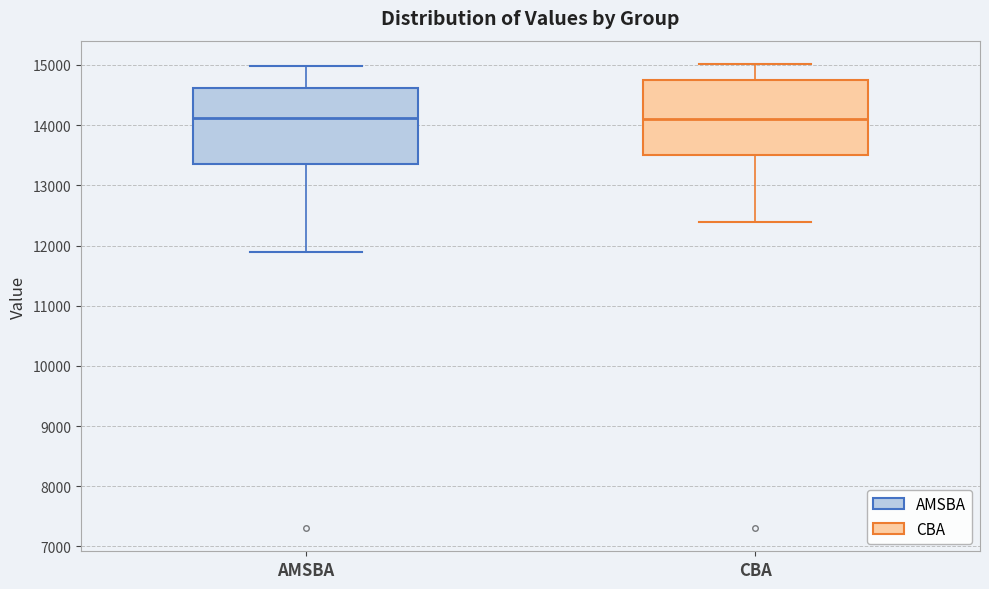

Reading left to right, read every box against the y-axis: the position of its median line, the range the box covers, and the ends of its whiskers. The values are not printed on the chart, so give them approximately, as read against the axis.

AMSBA: median 14100, box 13400 to 14600, whiskers 11900 to 15000
CBA: median 14100, box 13500 to 14800, whiskers 12400 to 15000